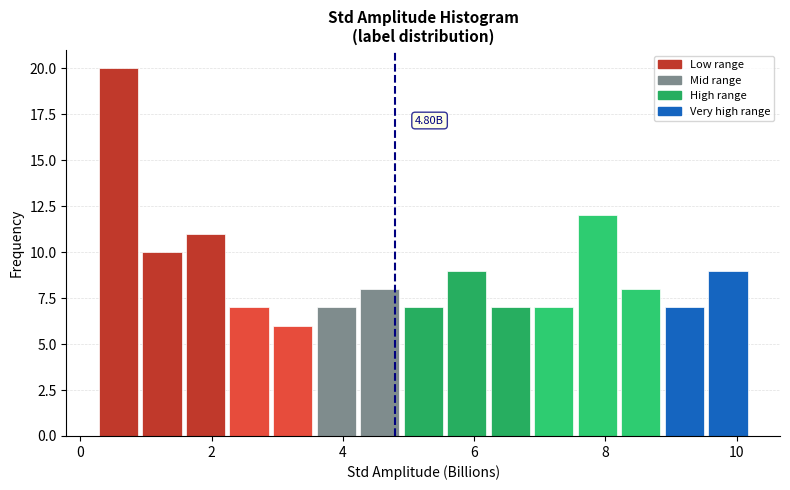

Around what value on the x-axis is the tallest bar? Give the approximate position of its centre, as read against the axis.

0.6